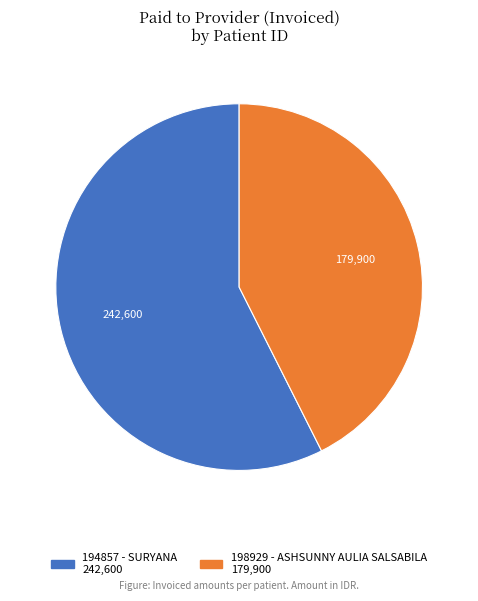

The 194857 - SURYANA slice represents 57% of the pie. True or false?

True